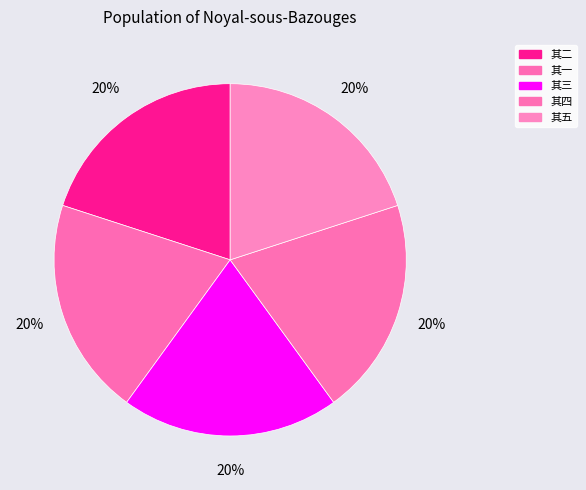

Which slice is the largest?

其五